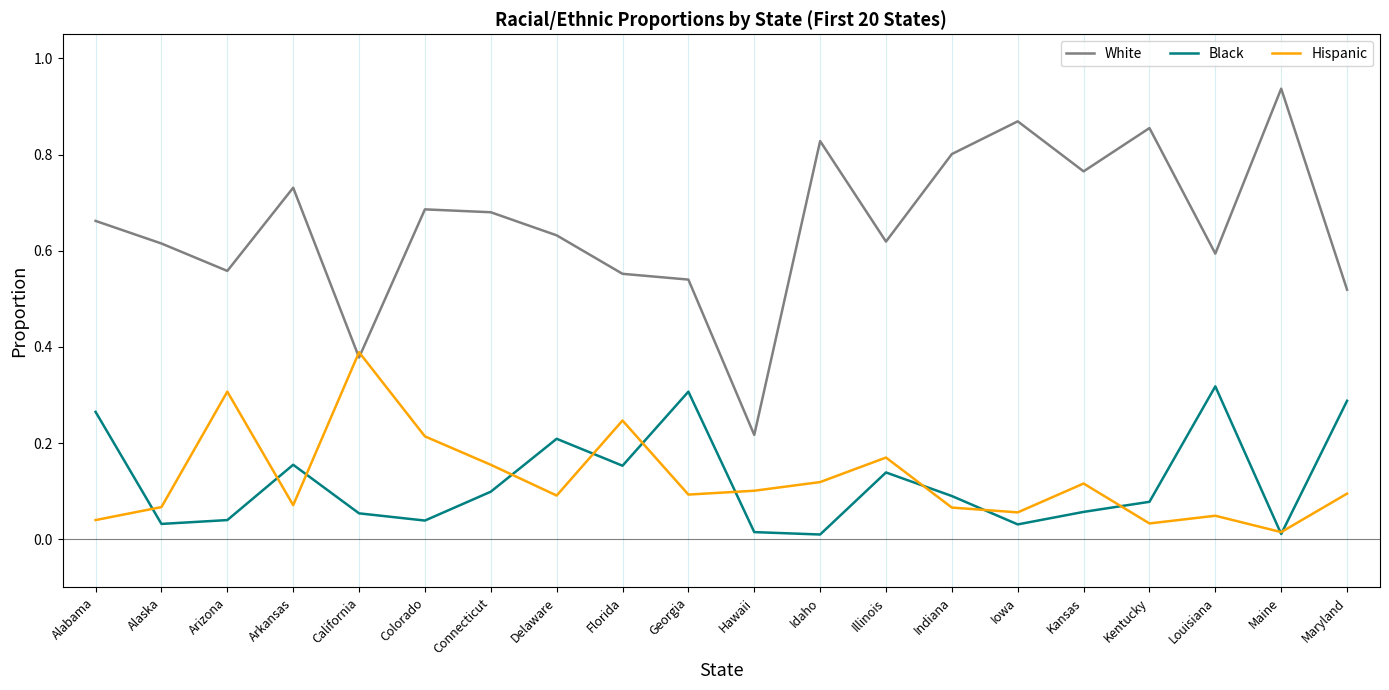

Which category has the highest value in the Hispanic series?

California